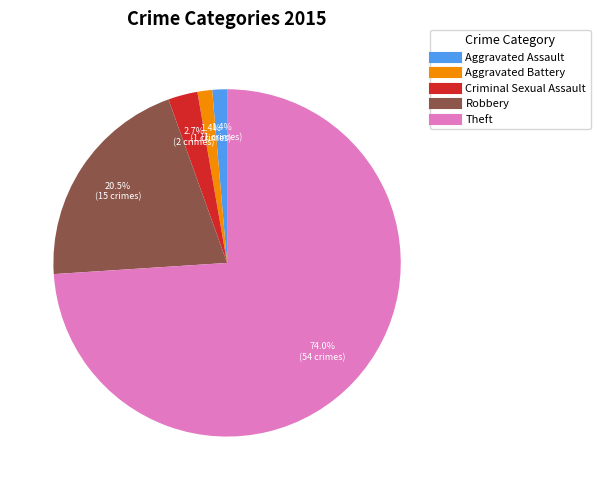

Does any single category account for the majority?

Yes